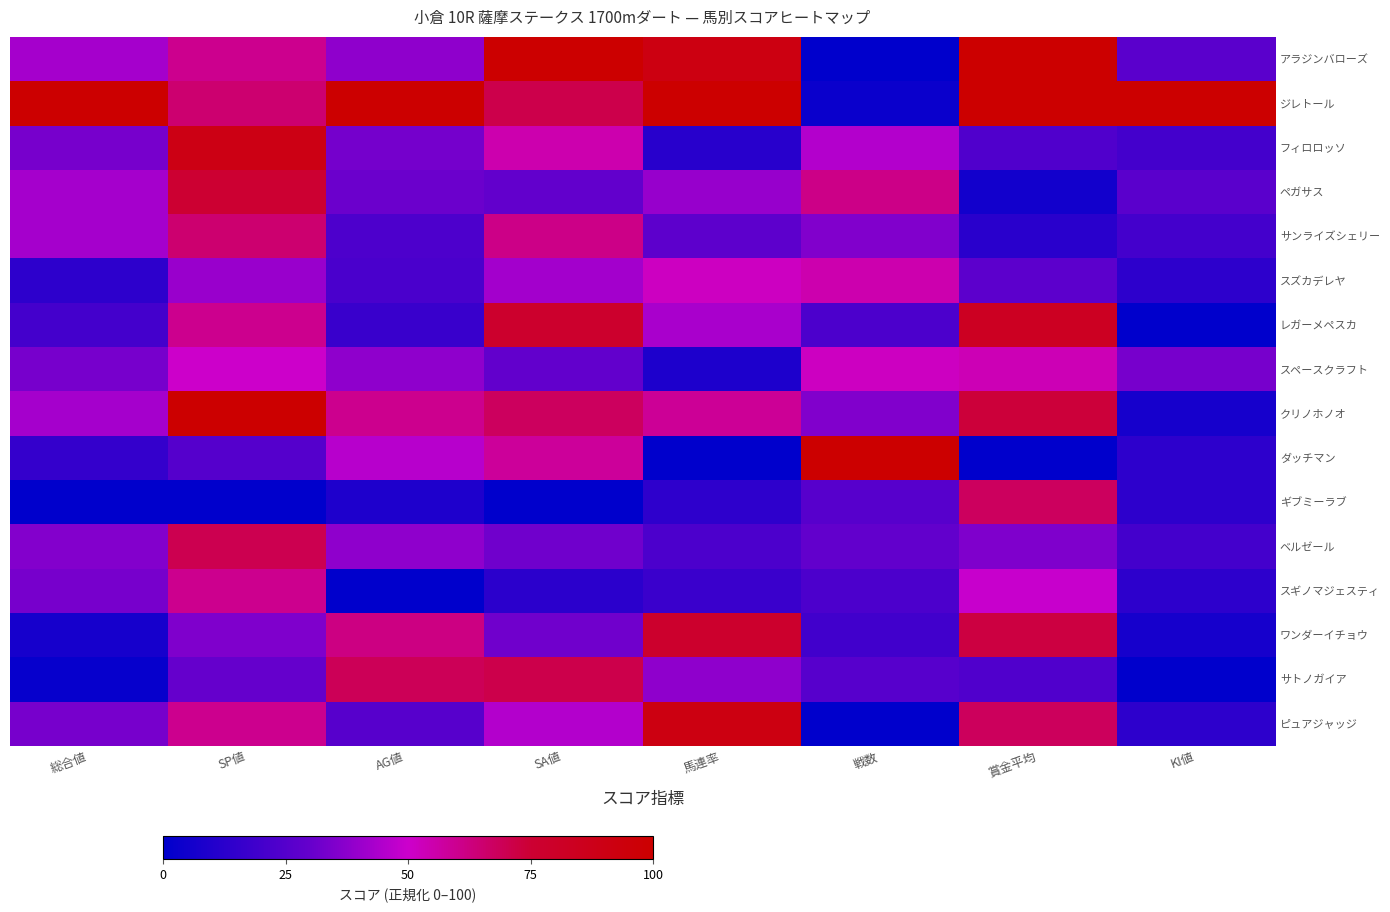

At which category is the sum across all series the highest?

SP値